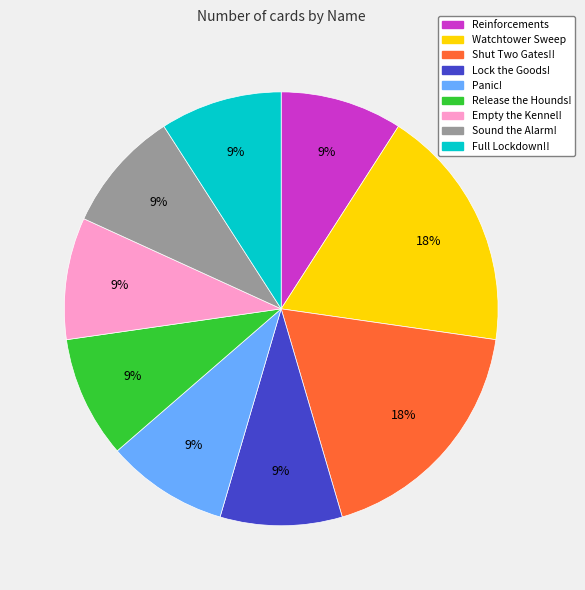

Count the number of slices in the pie.

9